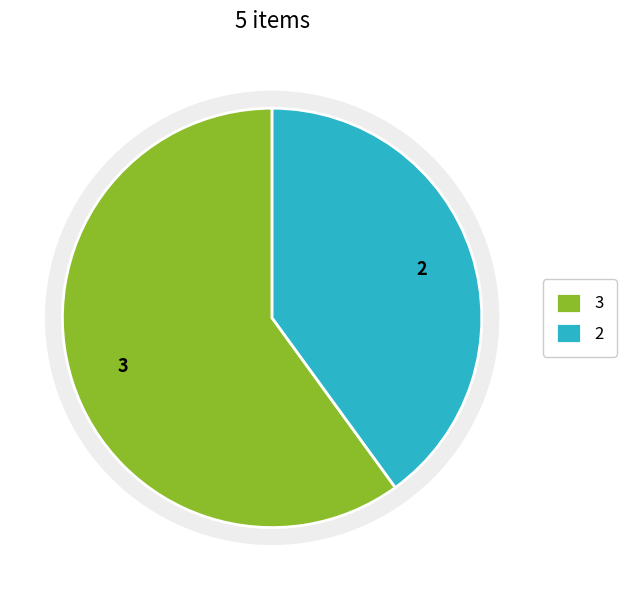

Is there any slice that represents more than half of the pie?

Yes